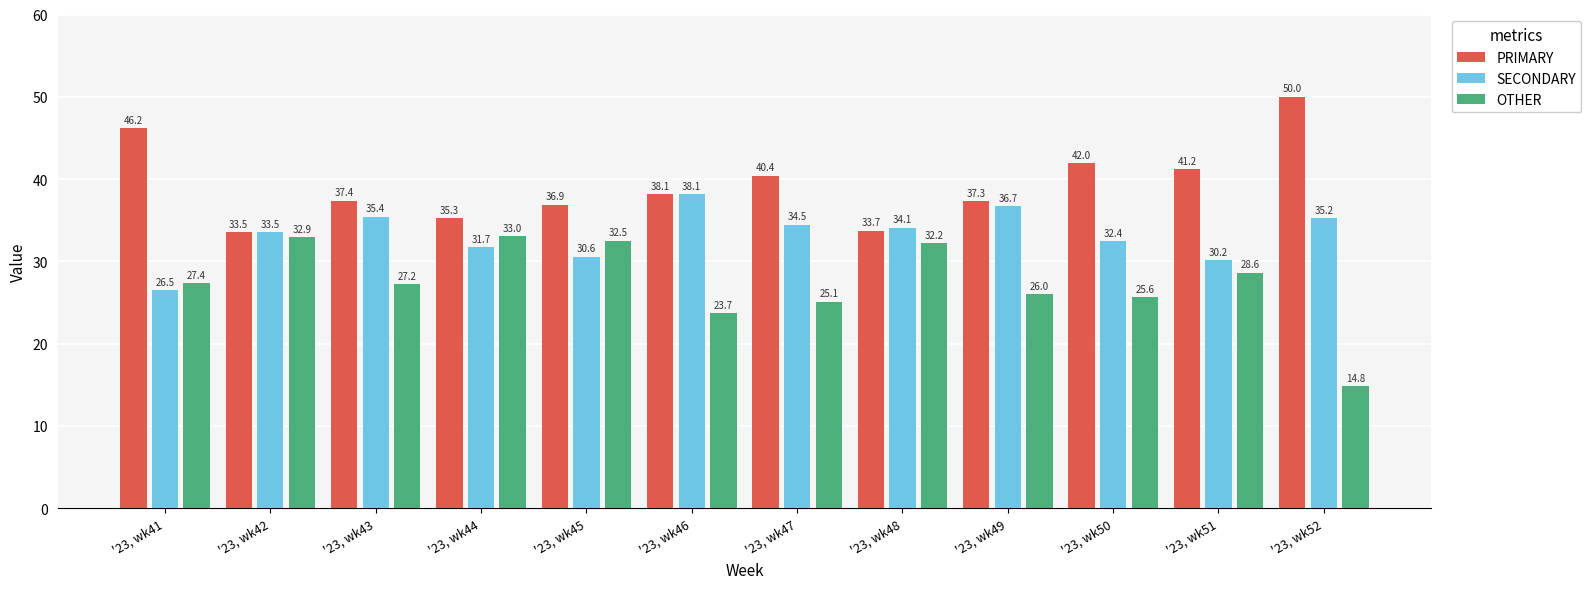

How many values in the SECONDARY series exceed 34?

6